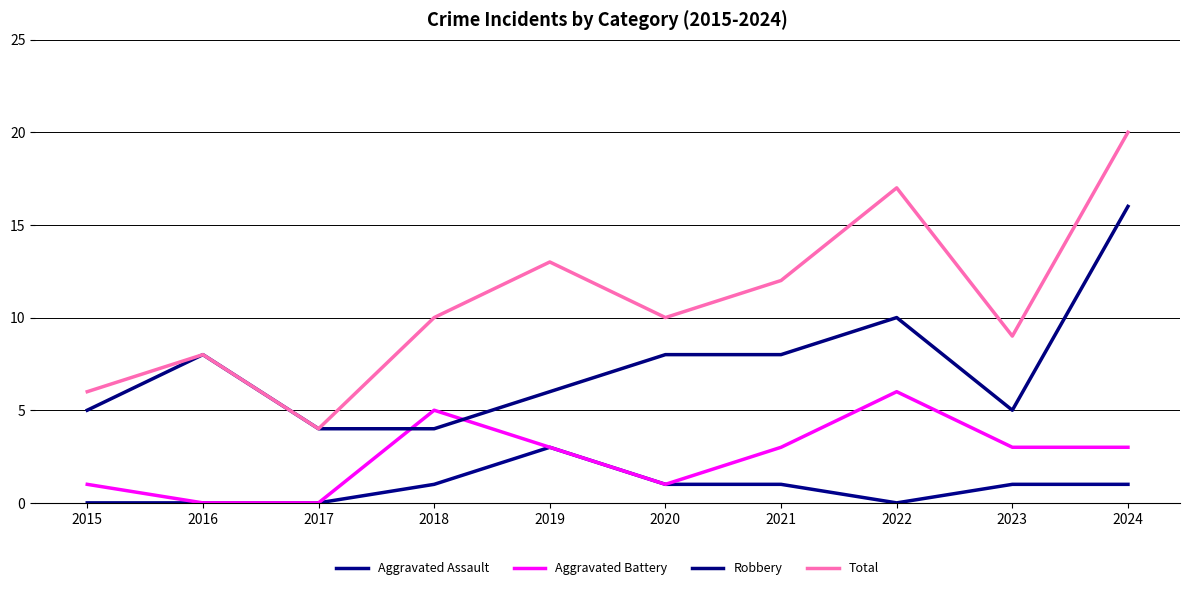

Count the number of data series in this chart.

4